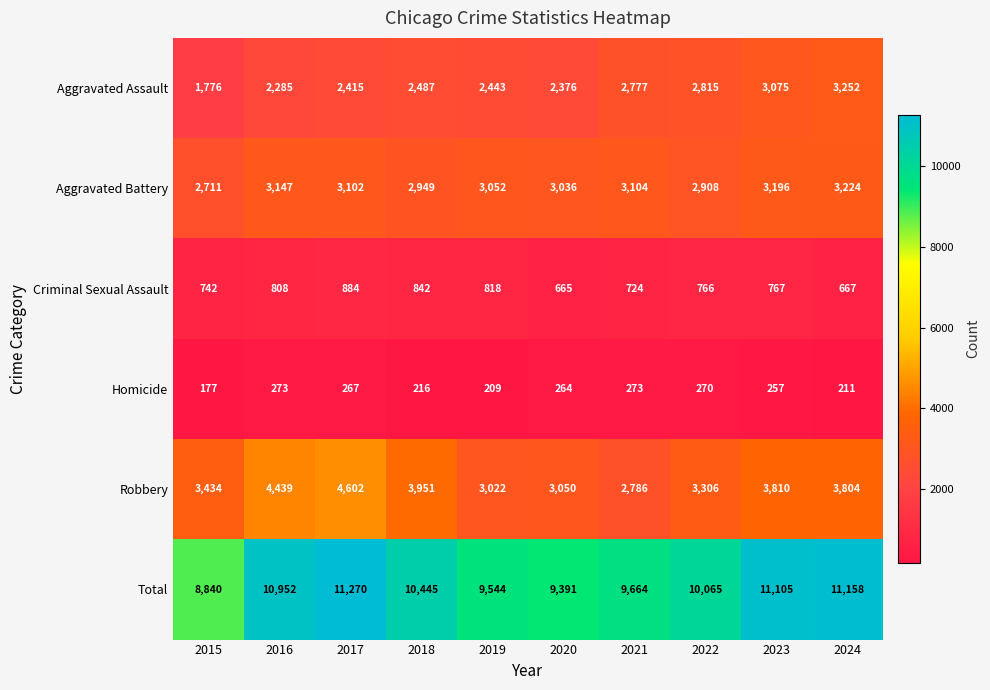

What is the average value of the Robbery series?

3620